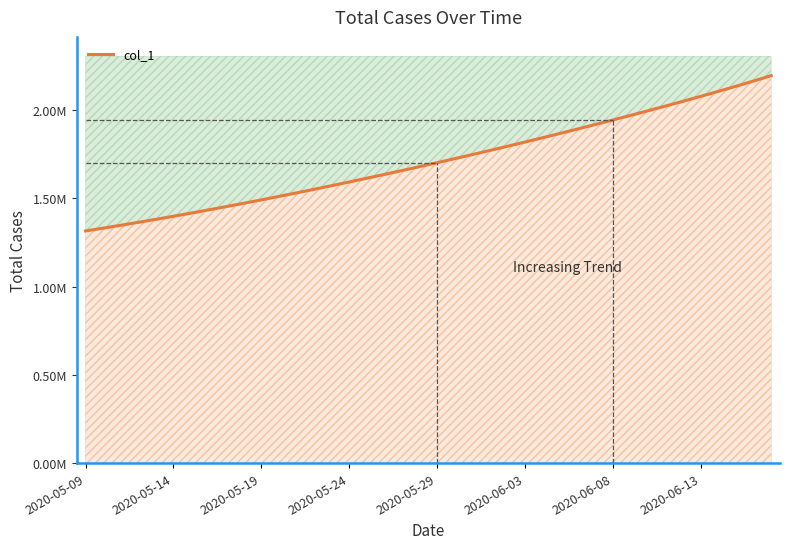

True or false: the data has more than 2 interior local peaks.

False